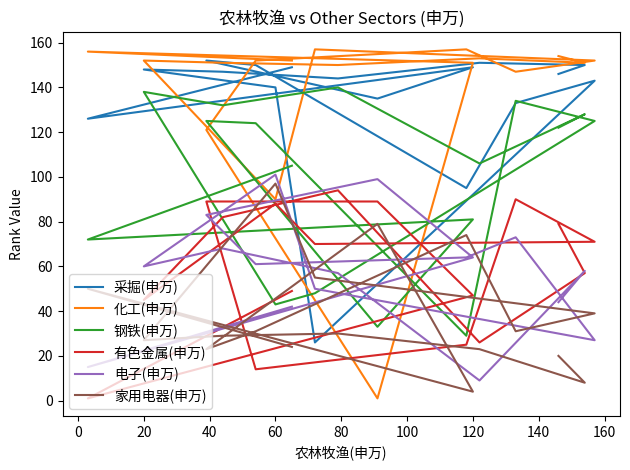

At which category is the sum across all series the highest?

40